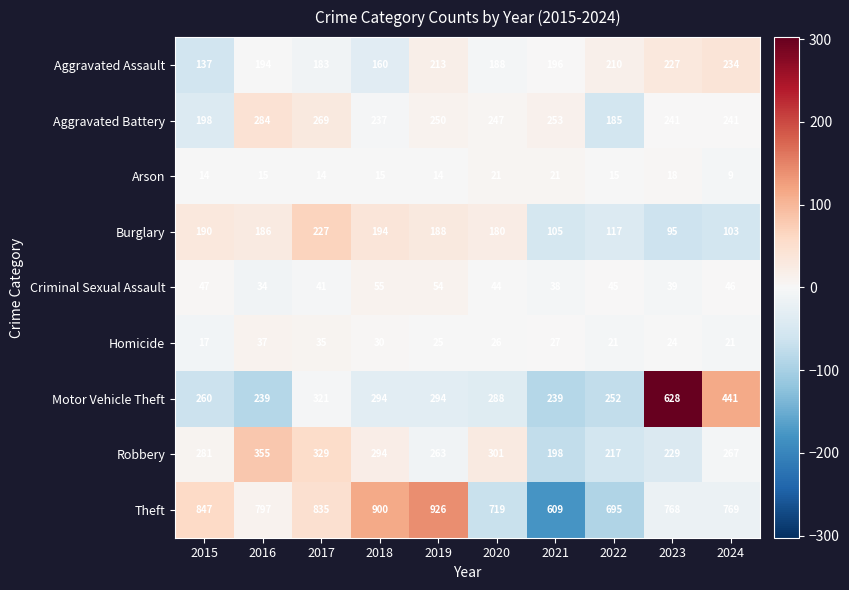

Which series has the largest total across all categories?

Theft